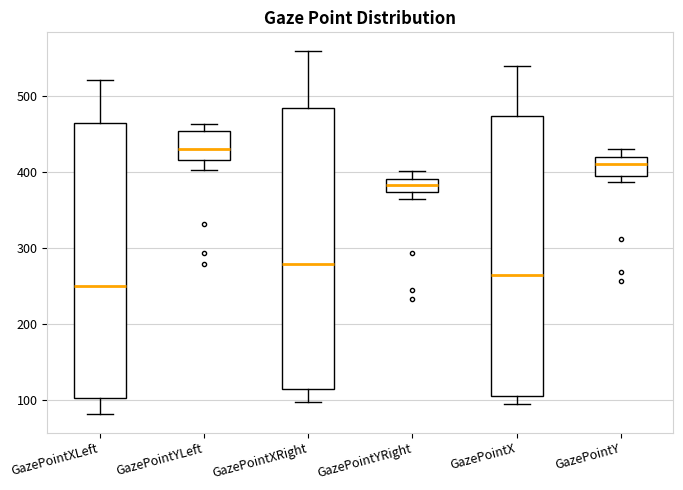

Where does the lower whisker of the box for GazePointYLeft end on the y-axis? The values are not printed on the chart, so give them approximately, as read against the axis.

400